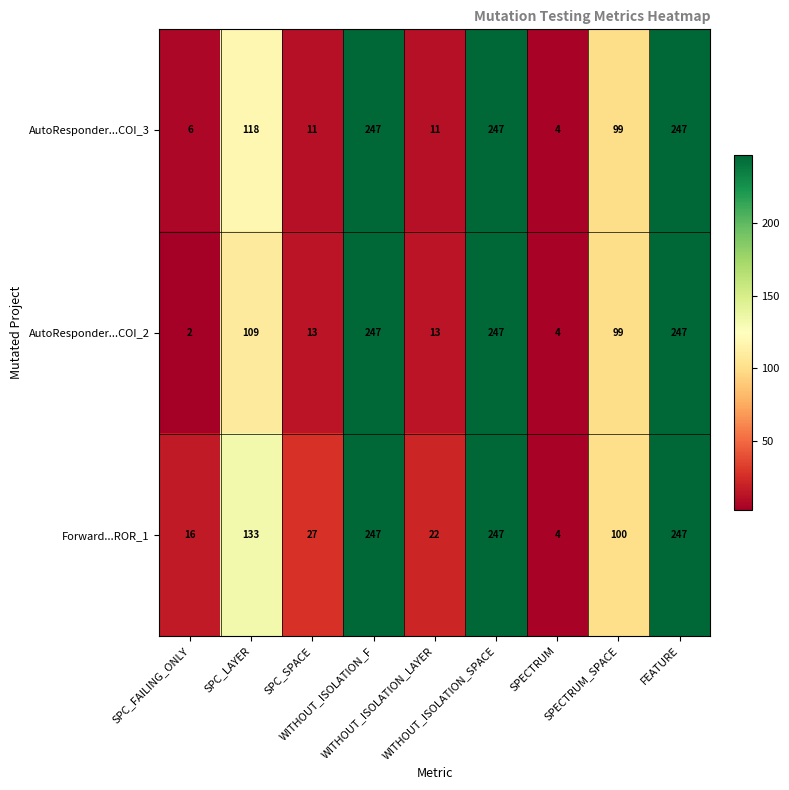

What is the difference between the second highest and second lowest values in the Forward...ROR_1 series?

231